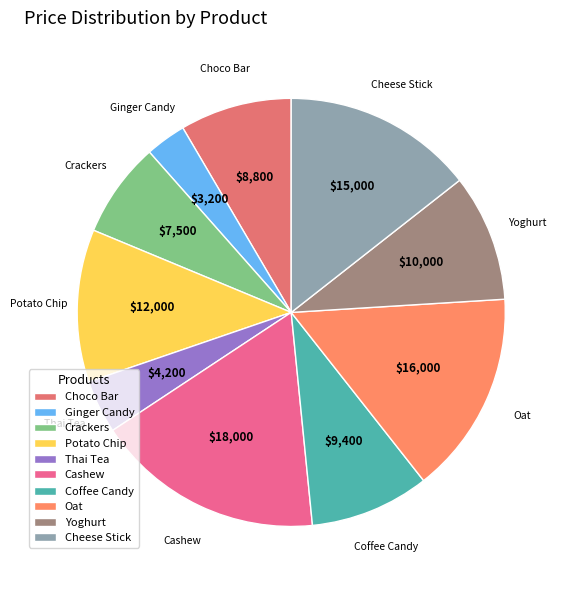

Do Yoghurt and Ginger Candy together represent more than half of the pie?

No